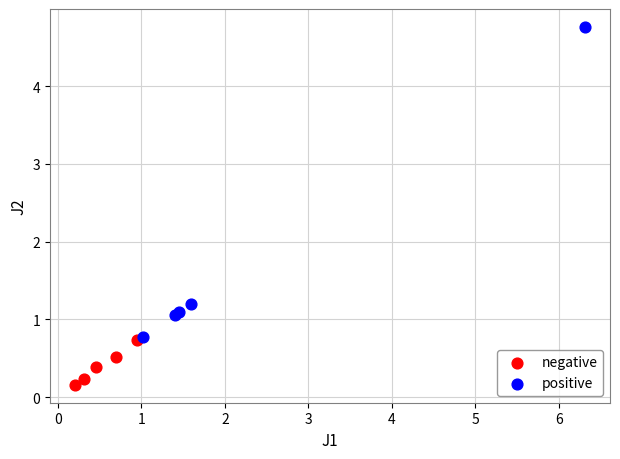

Which series has the largest Y range (max minus min)?

positive